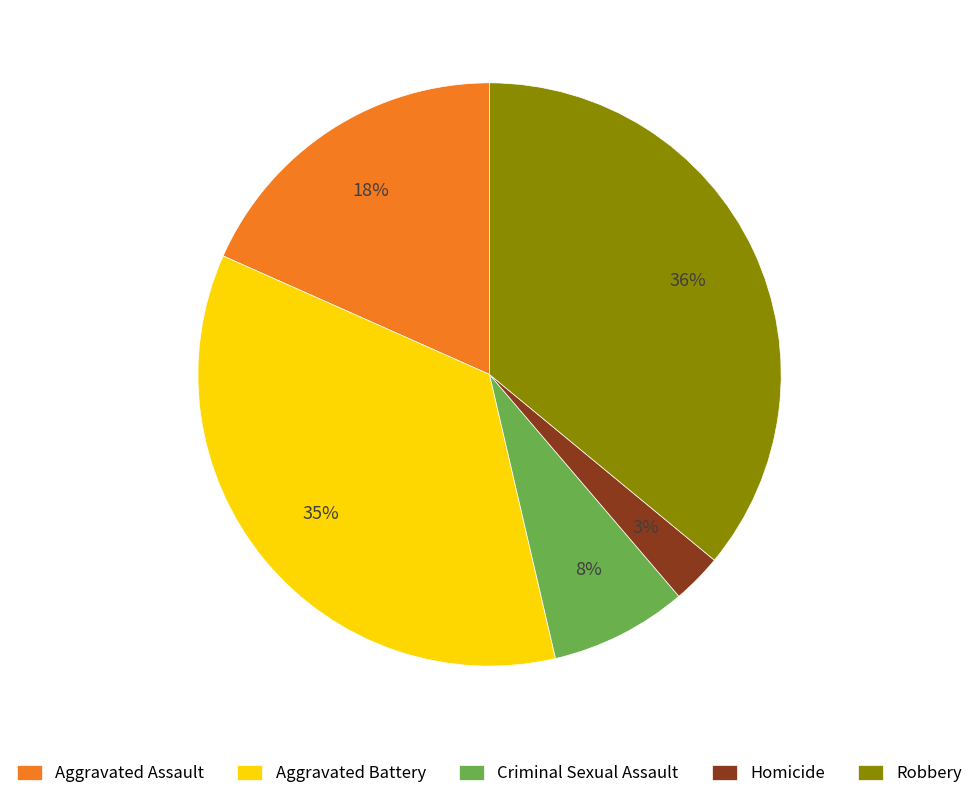

Is the sum of Aggravated Battery and Robbery greater than half?

Yes